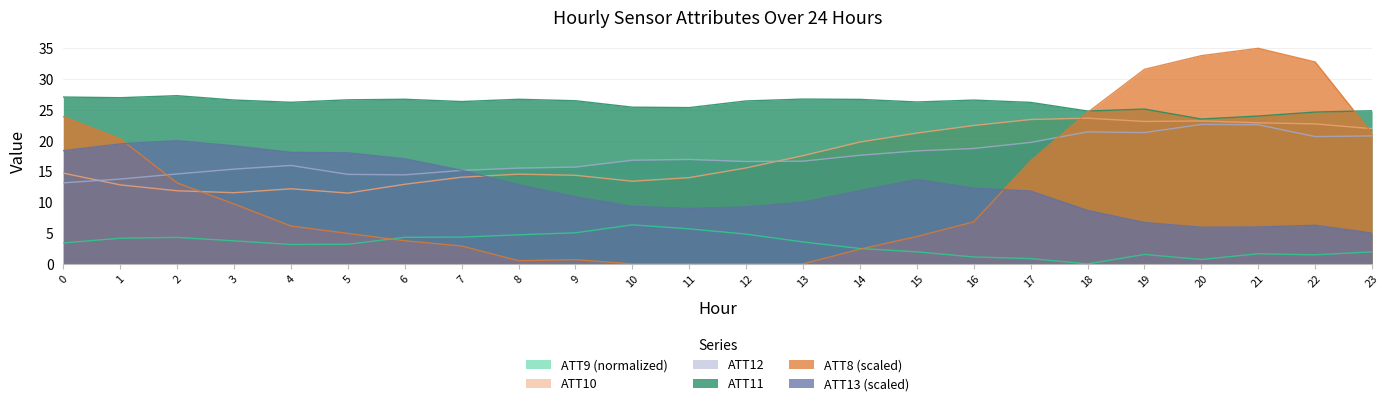

Reading right to left, extract all data points from this chart.

ATT8: 21.2	32.8	35.0	33.8	31.6	24.6	16.7	6.8	4.4	2.4	0.0	0.0	0.0	0.0	0.7	0.5	2.9	3.8	5.0	6.1	9.7	13.1	20.3	23.9
ATT9: 1.9	1.5	1.6	0.7	1.5	0.0	0.9	1.1	2.0	2.5	3.6	4.8	5.7	6.3	5.0	4.7	4.3	4.3	3.2	3.2	3.7	4.3	4.2	3.4
ATT10: 22.0	22.7	22.9	23.2	23.1	23.7	23.4	22.5	21.2	19.8	17.6	15.6	14.0	13.4	14.4	14.6	14.1	12.9	11.5	12.2	11.6	11.9	12.8	14.7
ATT11: 24.9	24.6	24.0	23.5	25.1	24.8	26.2	26.6	26.3	26.7	26.8	26.5	25.4	25.4	26.5	26.7	26.4	26.7	26.6	26.2	26.6	27.3	27.0	27.1
ATT12: 20.8	20.7	22.6	22.6	21.3	21.4	19.7	18.7	18.3	17.6	16.7	16.6	17.0	16.8	15.7	15.6	15.2	14.5	14.5	16.0	15.4	14.6	13.8	13.2
ATT13: 5.0	6.3	6.0	5.9	6.7	8.7	11.8	12.3	13.7	11.9	10.0	9.2	9.0	9.3	10.9	12.9	15.2	17.1	18.0	18.1	19.2	20.0	19.5	18.4